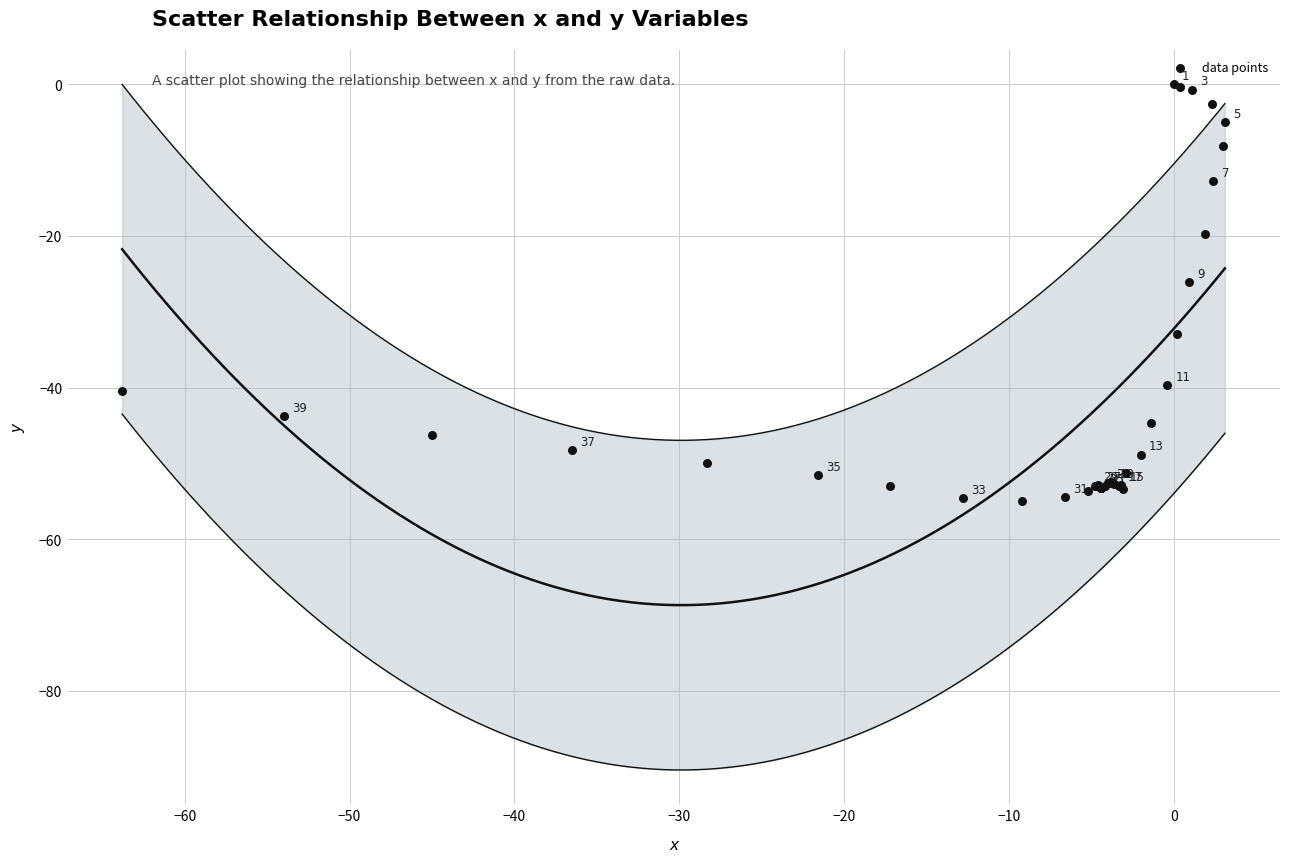

What Y value in the scatter plot is closest to -27?

-26.1